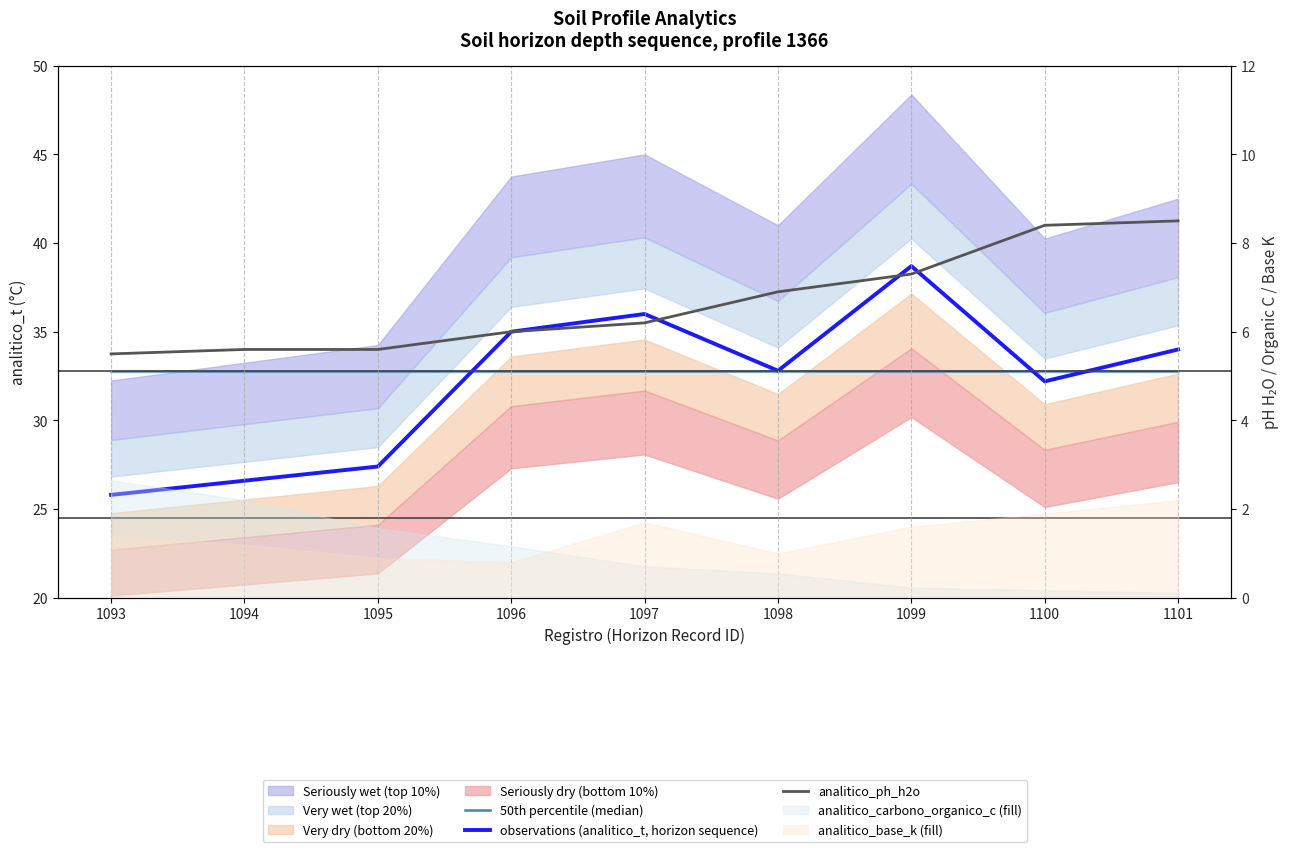

What is the greatest value displayed?

38.7